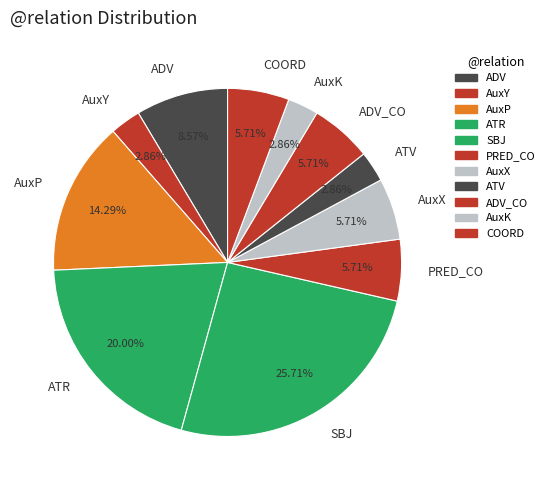

What is the largest slice in the pie chart?

SBJ